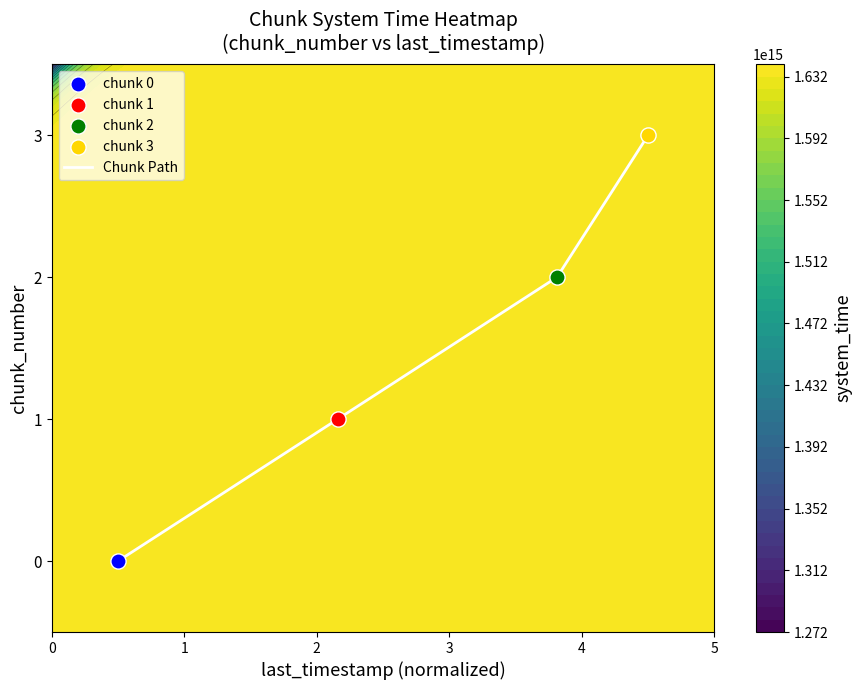

True or false: Chunk Path has more than 1 interior local peaks.

False